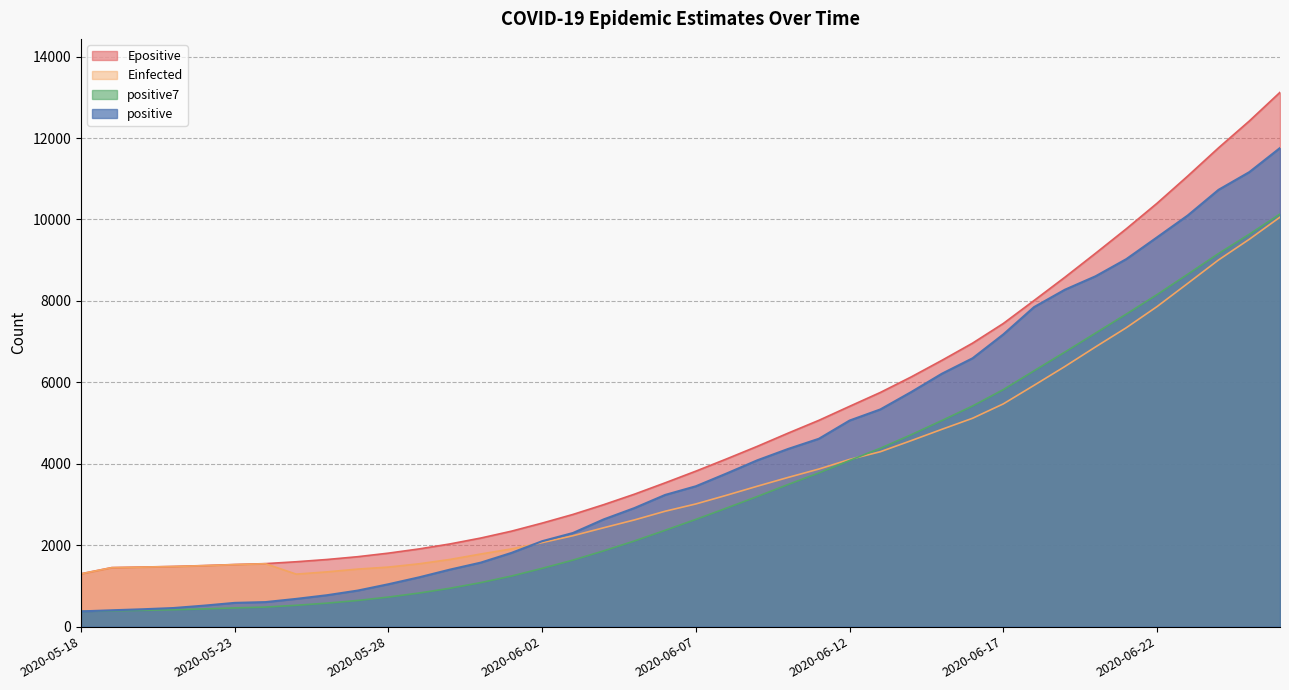

What is the sum of all positive values?

169390.0